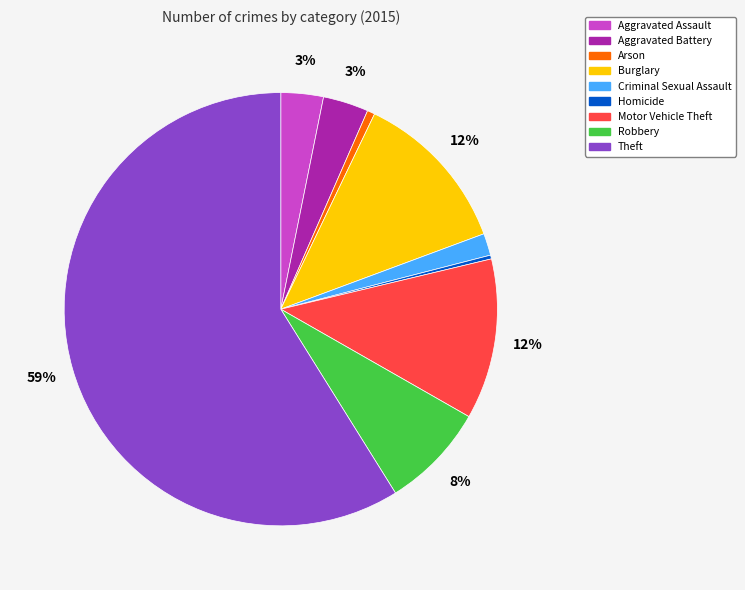

Is it true that Homicide is 0% of the pie?

True